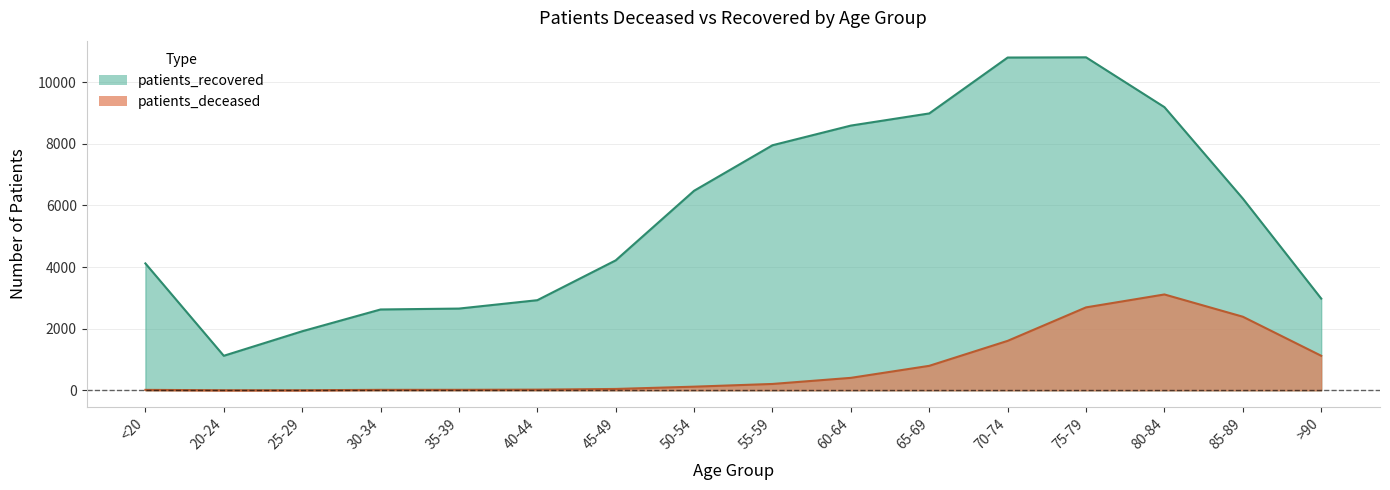

Which series has the largest total across all categories?

patients_recovered